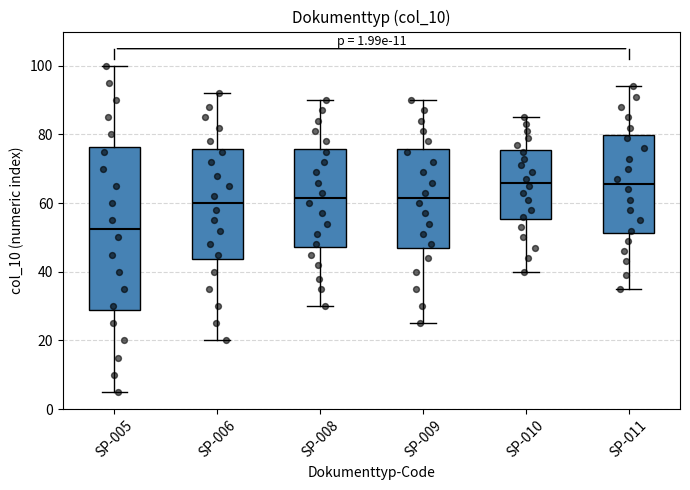

Comparing the boxes themselves (not the whiskers), which one is the tallest?

SP-005